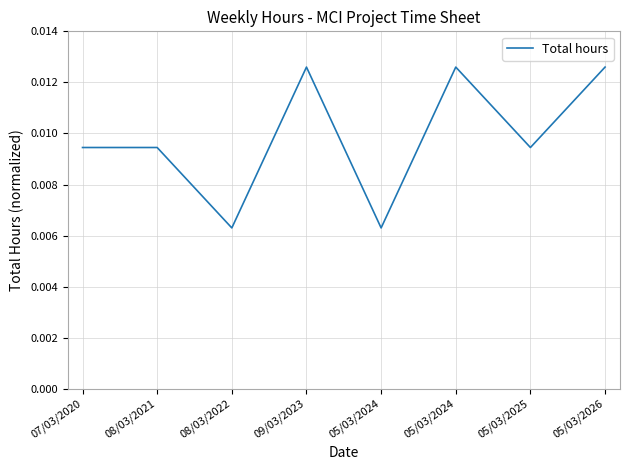

At which label is the value closest to 0?

08/03/2022